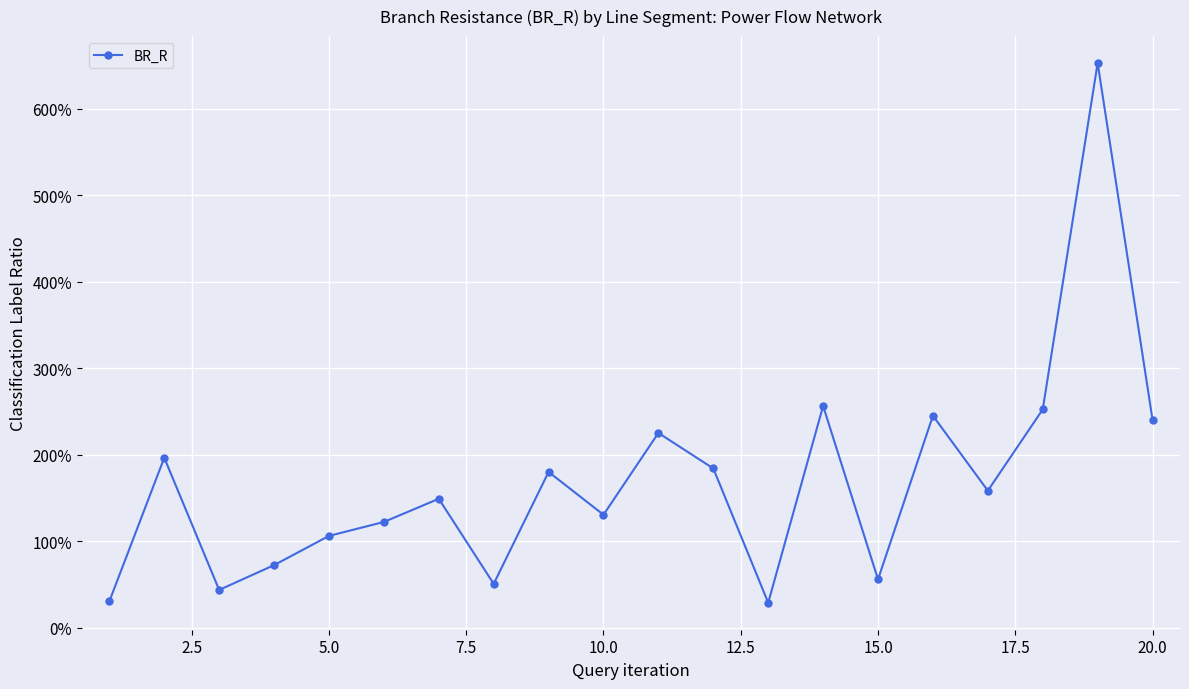

Is this an area chart (filled region under the line)?

No